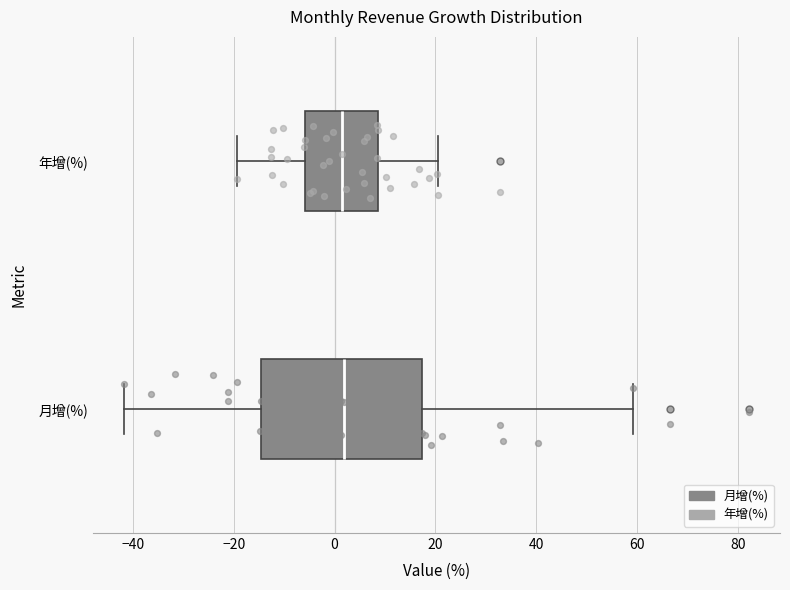

Reading bottom to top, transcribe this box plot: for each box, give where its median line is, the range the box spans, and where its two whiskers end, as read against the x-axis. The values are not printed on the chart, so give them approximately, as read against the axis.

月增(%): median 2, box -14 to 18, whiskers -42 to 60
年增(%): median 2, box -6 to 8, whiskers -20 to 20